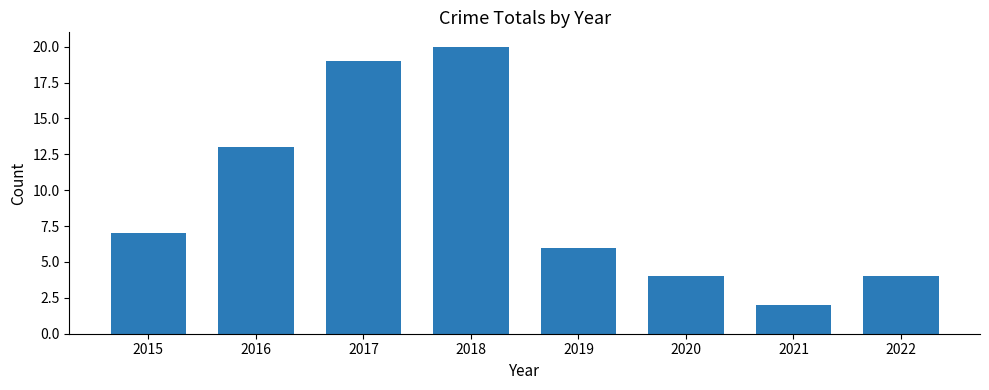

Which category has the lowest value across all series?

2021